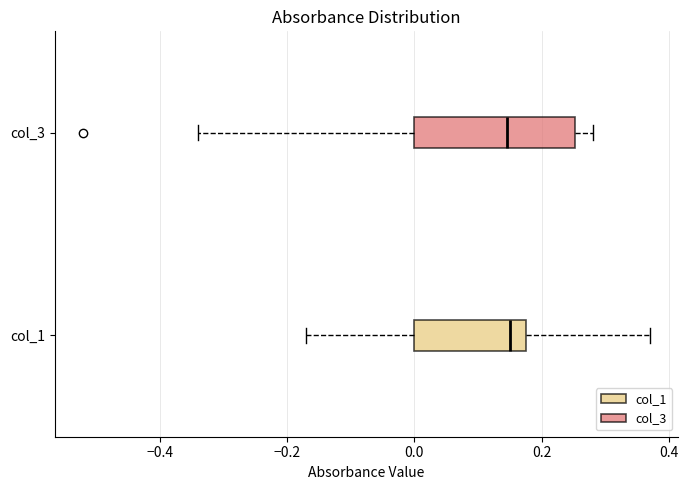

Where does the left whisker of the box for col_1 end on the x-axis? The values are not printed on the chart, so give them approximately, as read against the axis.

-0.16